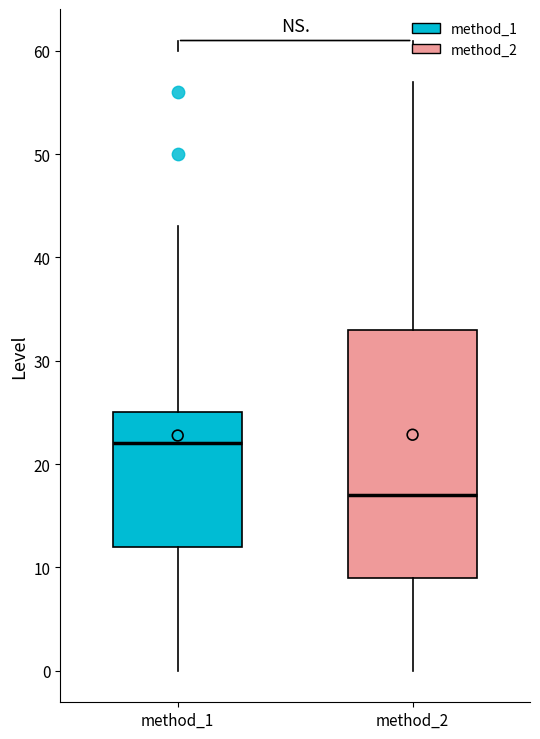

Reading left to right, transcribe this box plot: for each box, give where its median line is, the range the box spans, and where its two whiskers end, as read against the y-axis. The values are not printed on the chart, so give them approximately, as read against the axis.

method_1: median 22, box 12 to 25, whiskers 0 to 43
method_2: median 17, box 9 to 33, whiskers 0 to 57